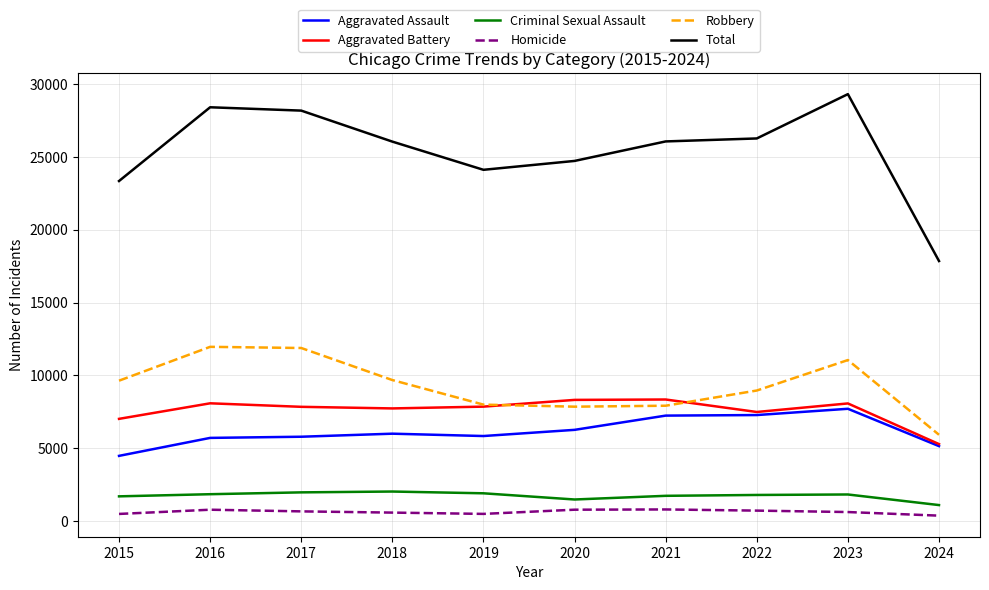

Which series has the widest spread of values?

Total